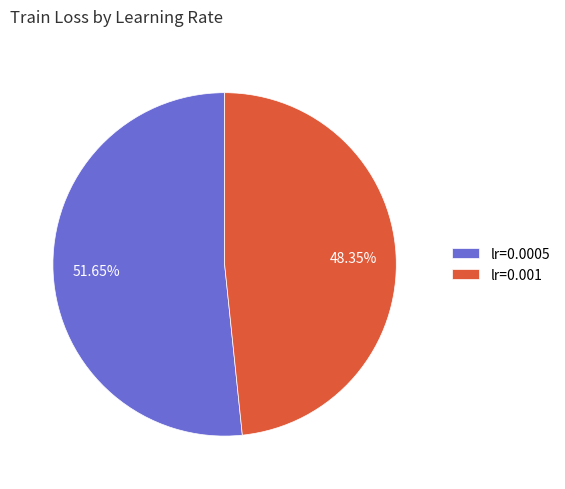

To the nearest percent, what is the combined percentage of lr=0.0005 and lr=0.001?

100%